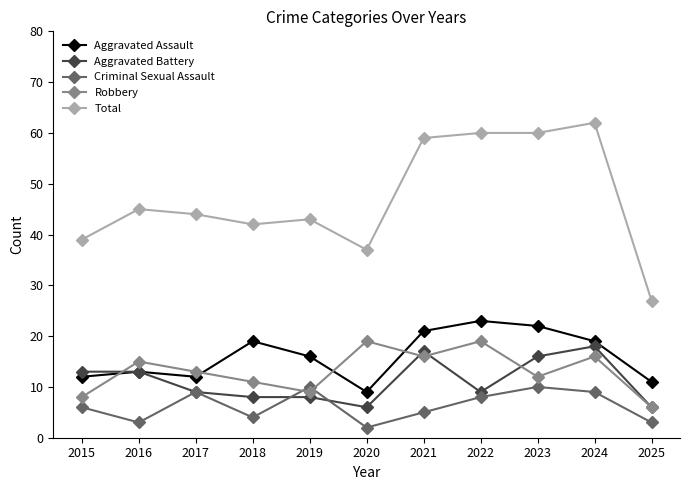

What is the total value across all series at 2023?

120